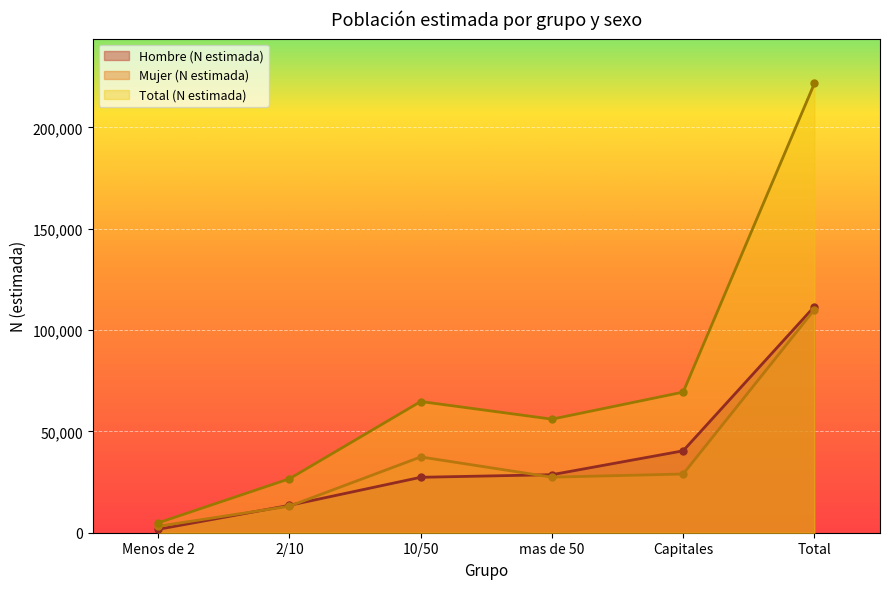

What position from the right is Total?

1